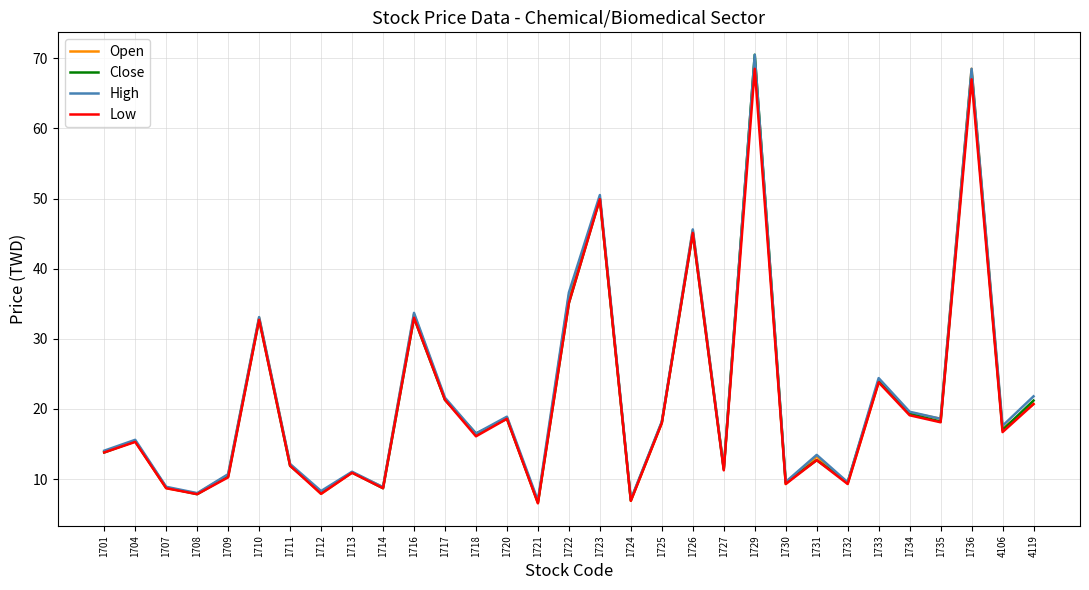

What is the approximate value of Open at 1721?

6.6